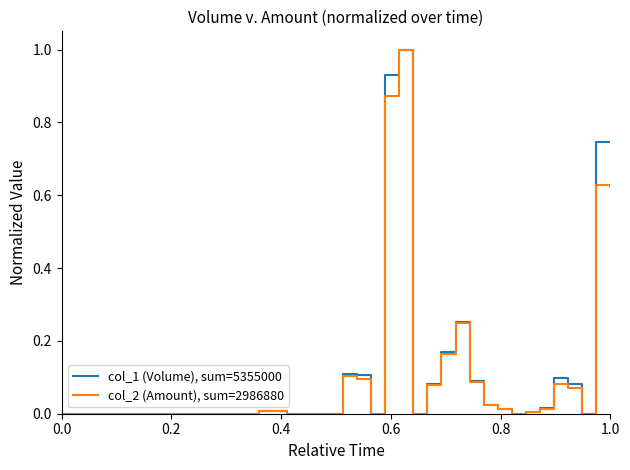

What is the highest value of the col_1 (Volume), sum=5355000 series?

1.0